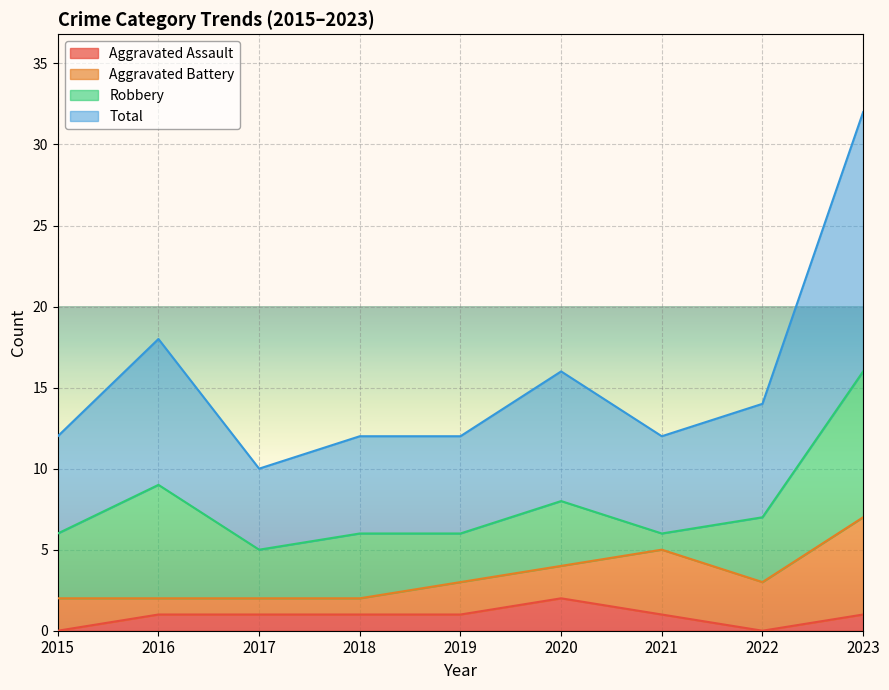

Between 2020 and 2022, which series saw the biggest shift?

Aggravated Assault